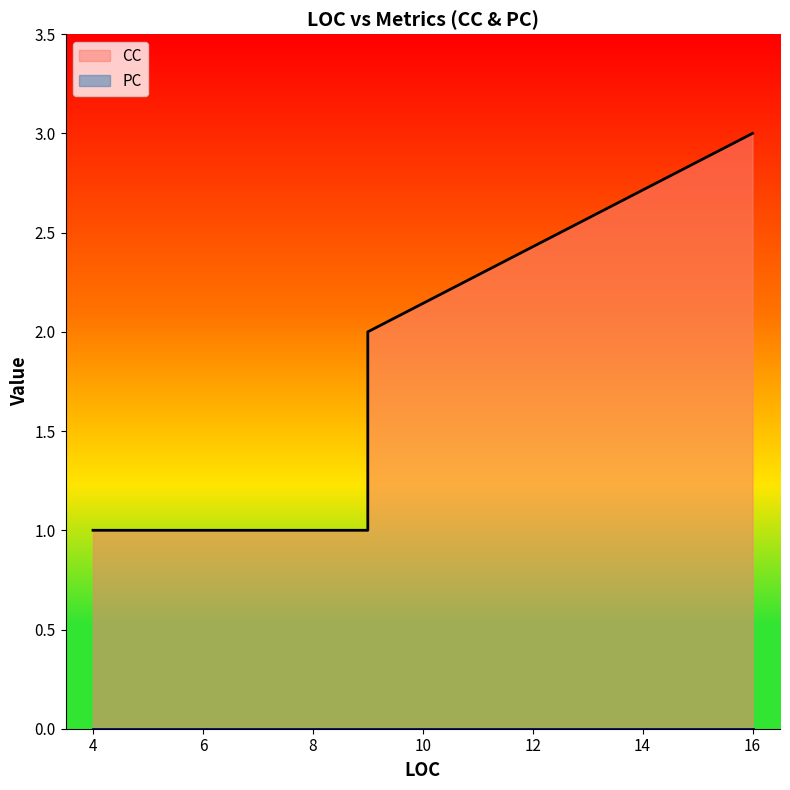

How many data points in CC are above 1?

2